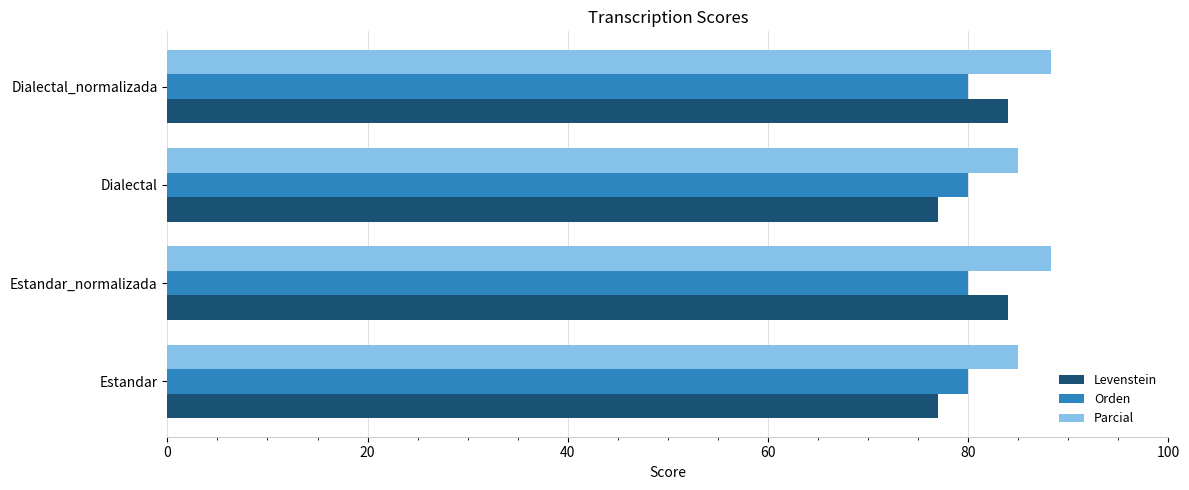

What is the highest value of the Parcial series?

88.3